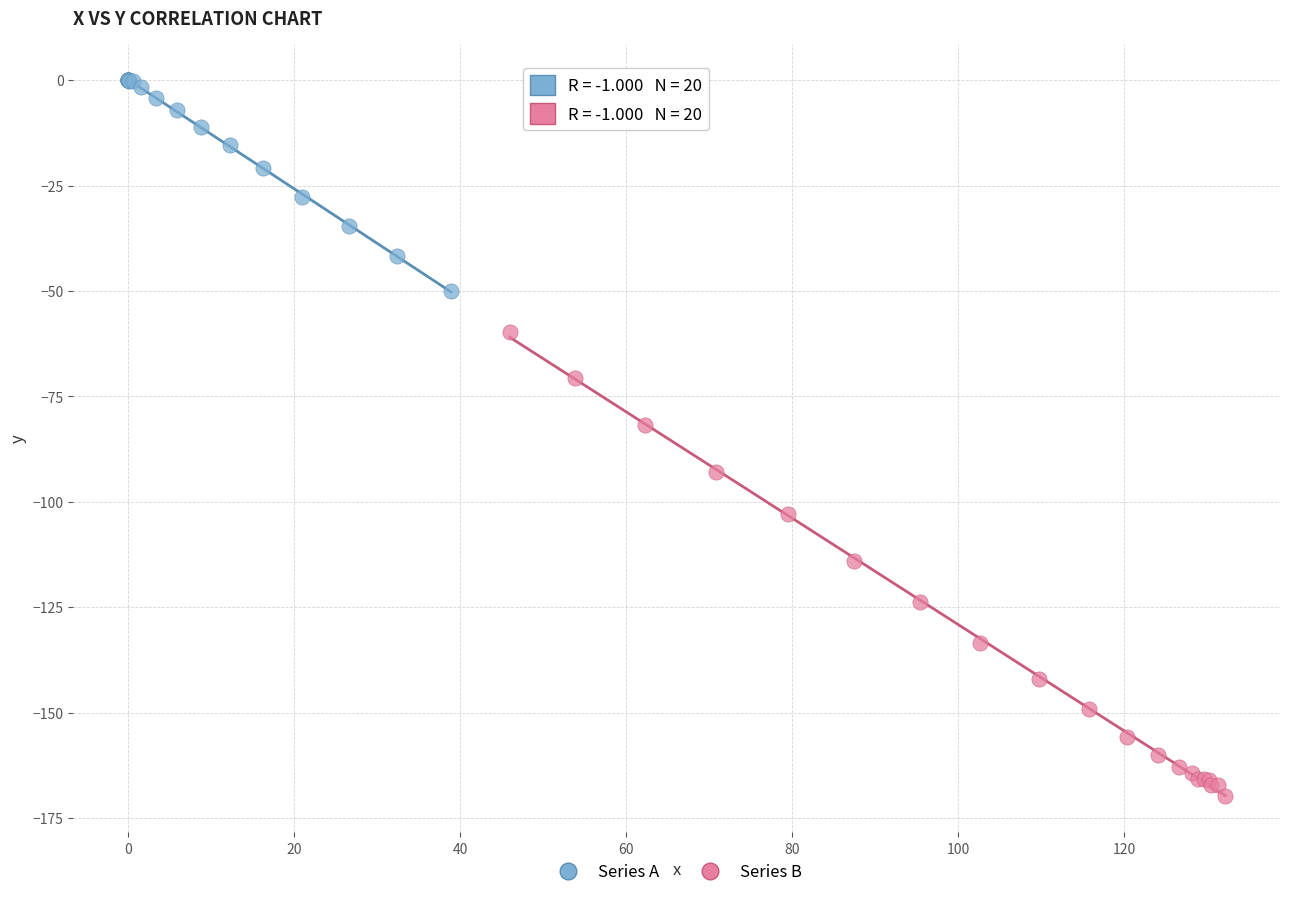

Which series has the widest spread of Y values?

Series B